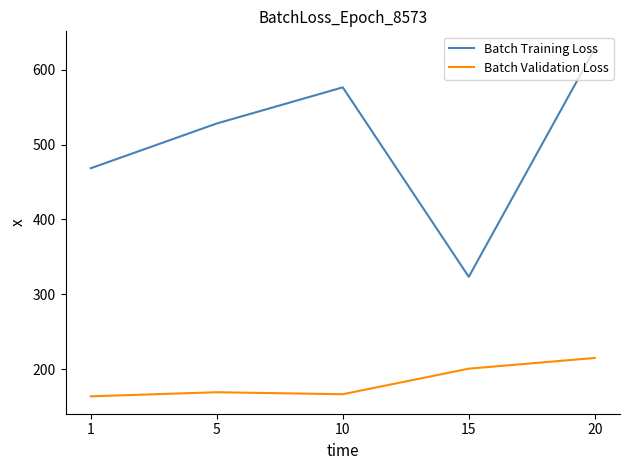

At which category is the sum across all series the highest?

20